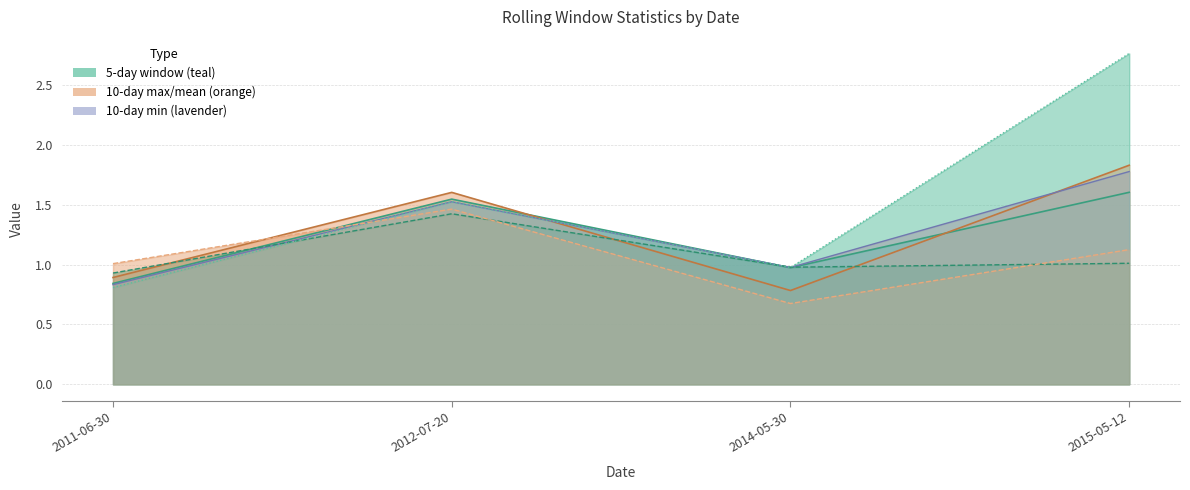

What is the difference between the maximum and second lowest values in the mean_10 series?

0.9